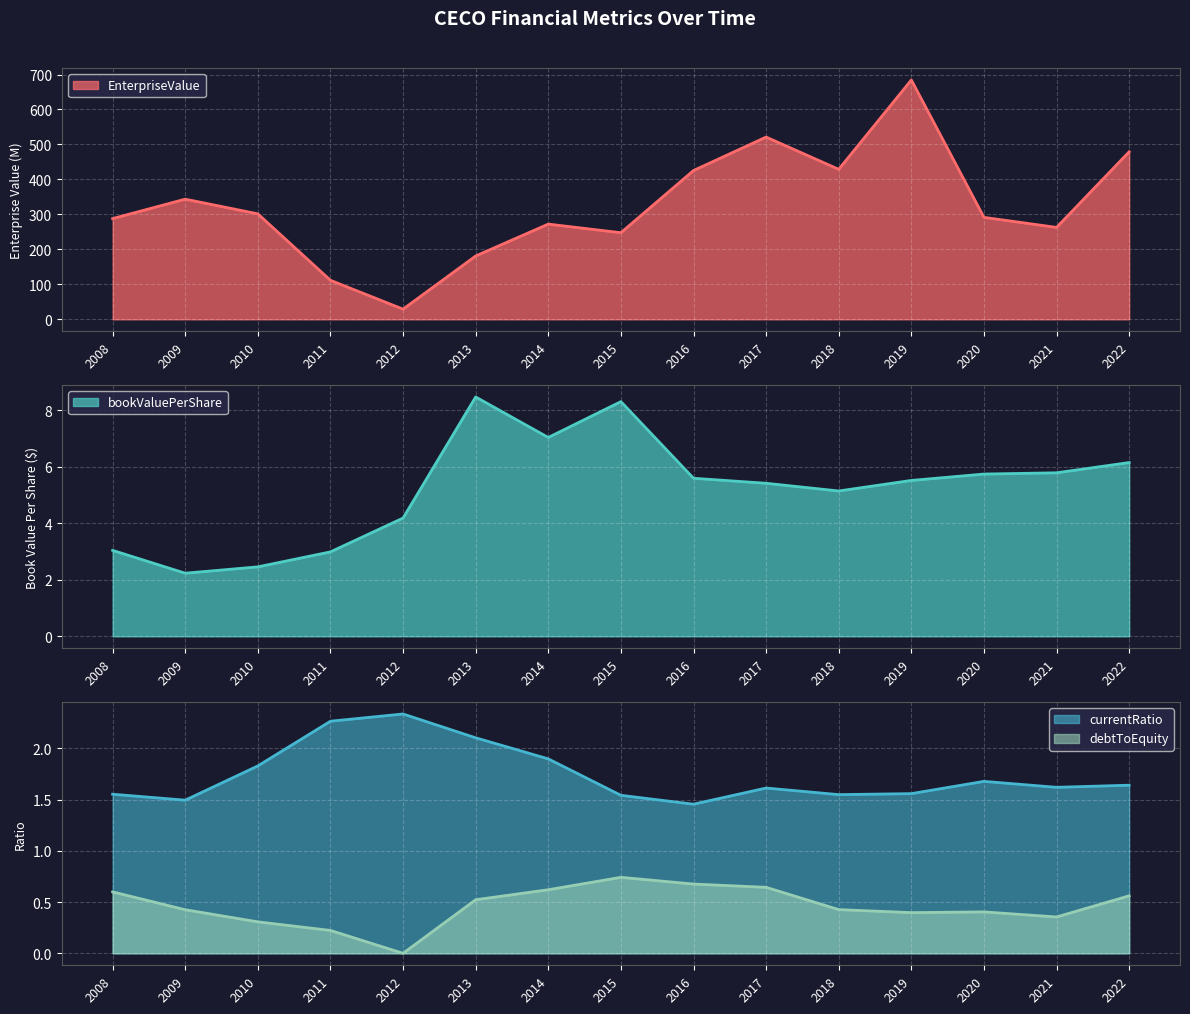

Rank the categories by bookValuePerShare value from highest to lowest.

2013, 2015, 2014, 2022, 2021, 2020, 2016, 2019, 2017, 2018, 2012, 2008, 2011, 2010, 2009